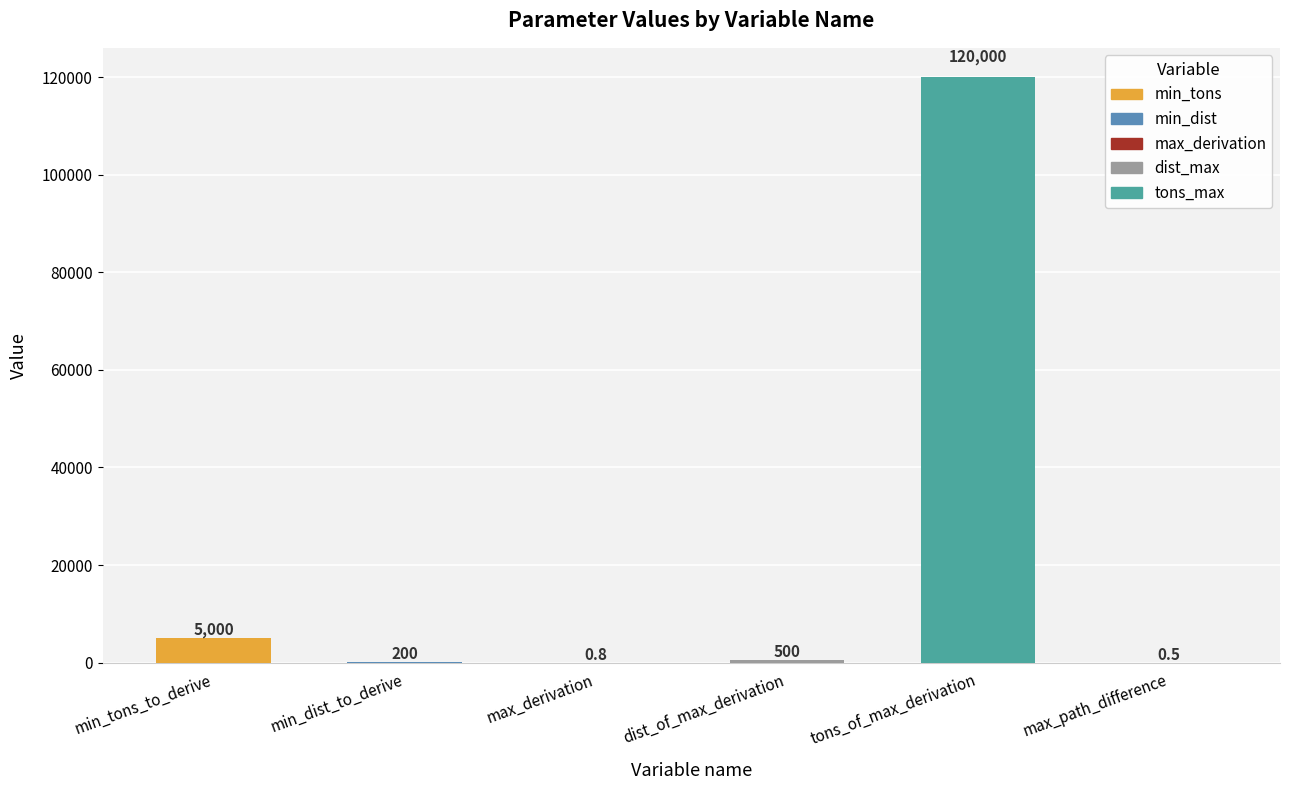

Reading left to right, what are all the values shown in this chart?

min_tons_to_derive=5000.0	min_dist_to_derive=200.0	max_derivation=0.8	dist_of_max_derivation=500.0	tons_of_max_derivation=120000.0	max_path_difference=0.5